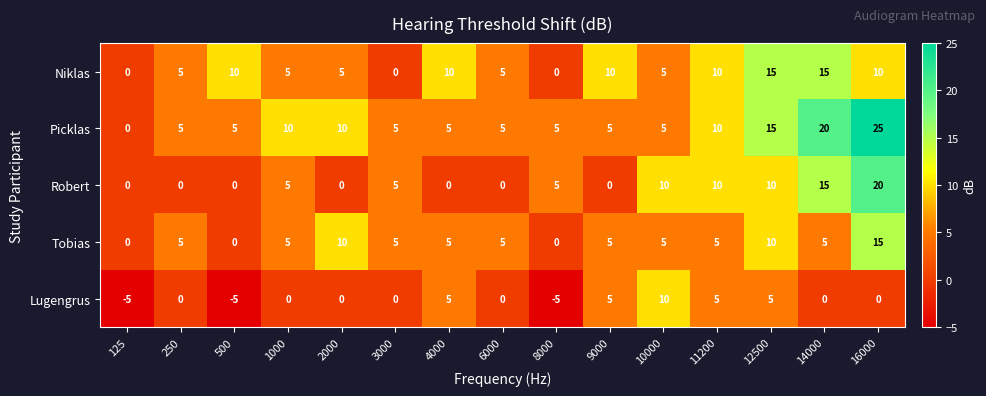

What is the sum of all Robert values?

80